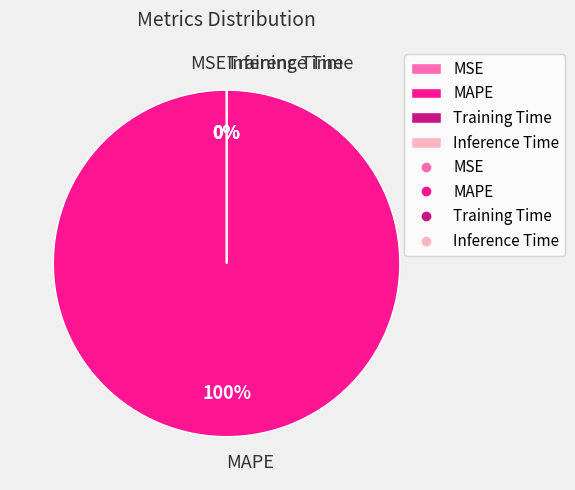

Rank the categories by value from lowest to highest.

Inference Time, Training Time, MSE, MAPE